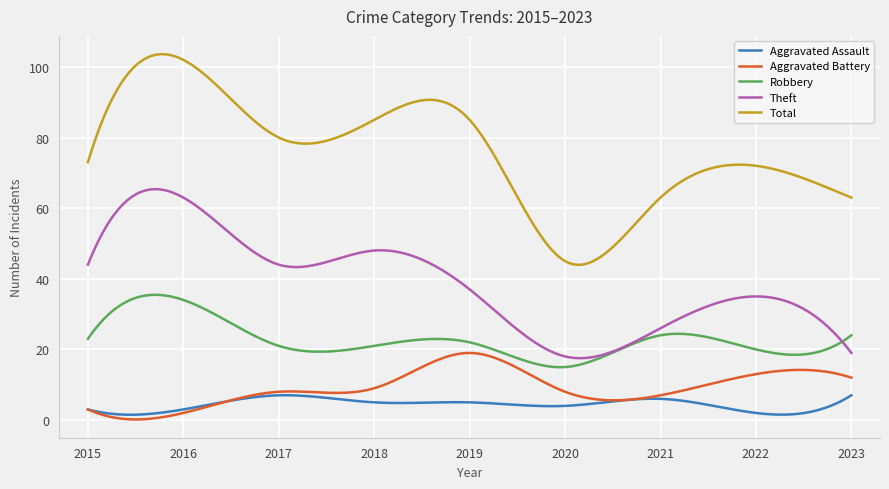

In Aggravated Battery, how many points are higher than both neighbors (excluding endpoints)?

3